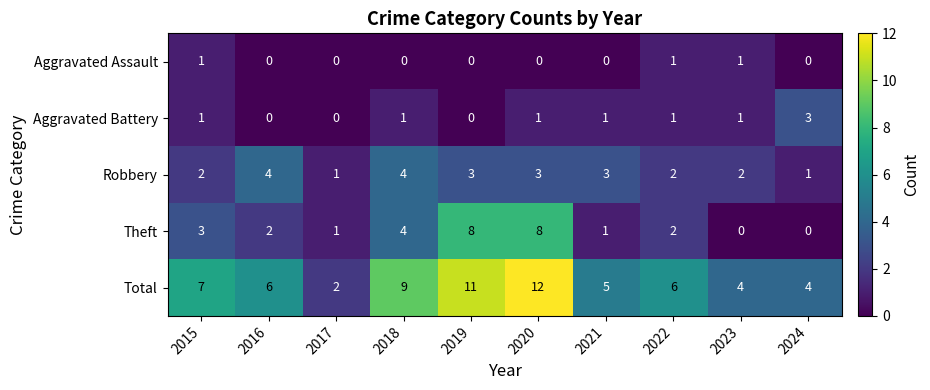

At which category is the sum across all series the highest?

2020